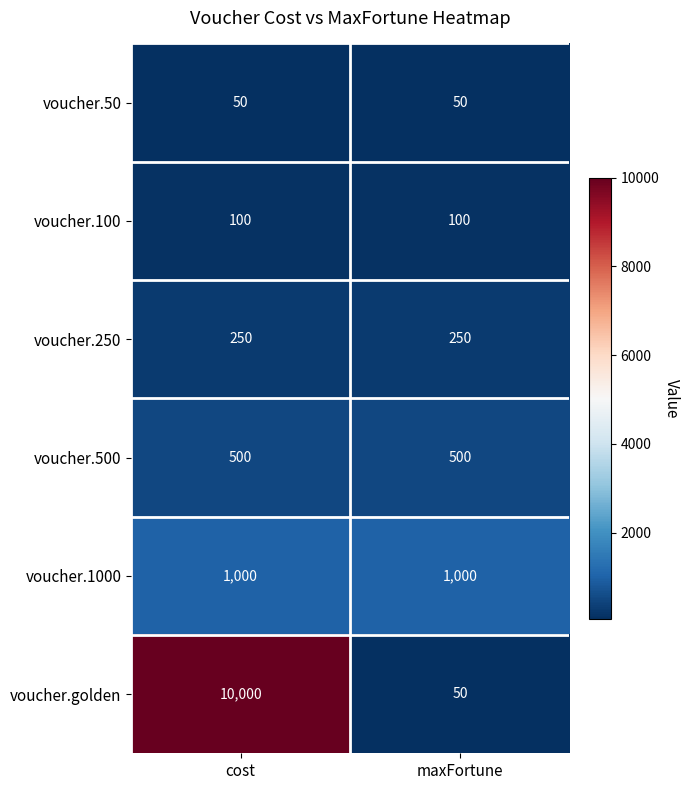

What is the total value across all series at maxFortune?

1950